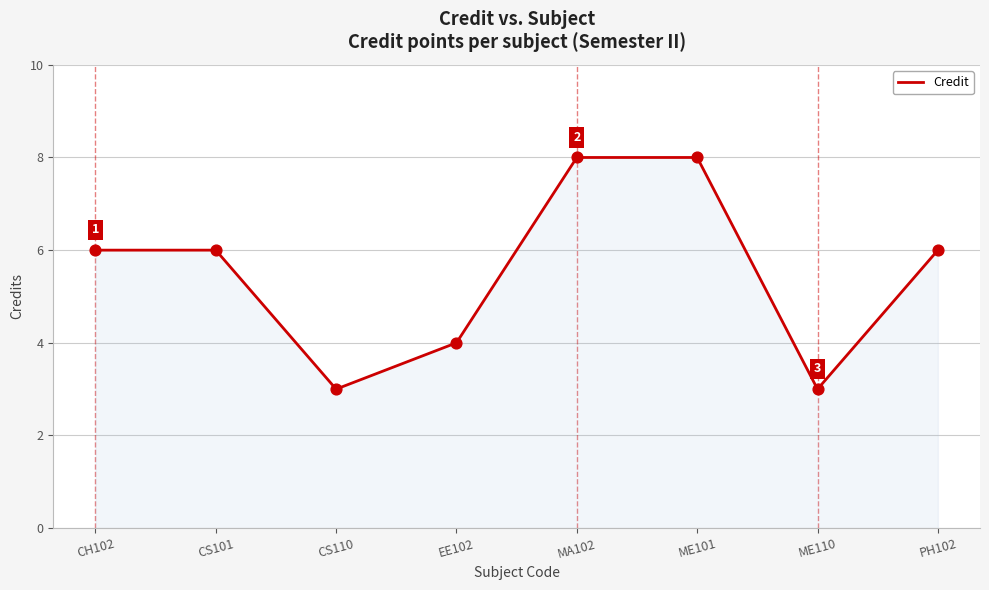

Between CS110 and CH102, which is larger?

CH102